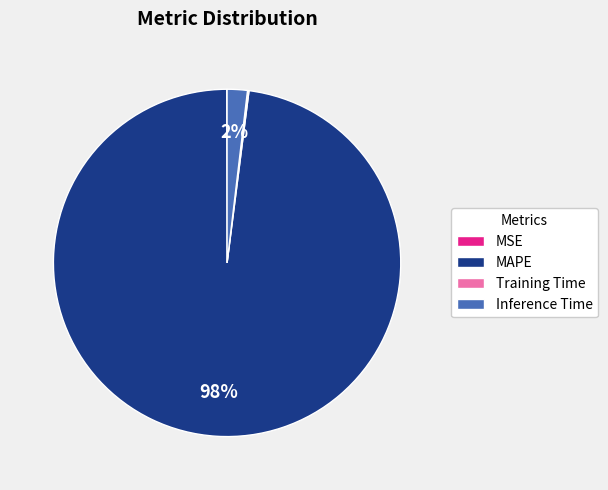

The Inference Time slice represents 2% of the pie. True or false?

True